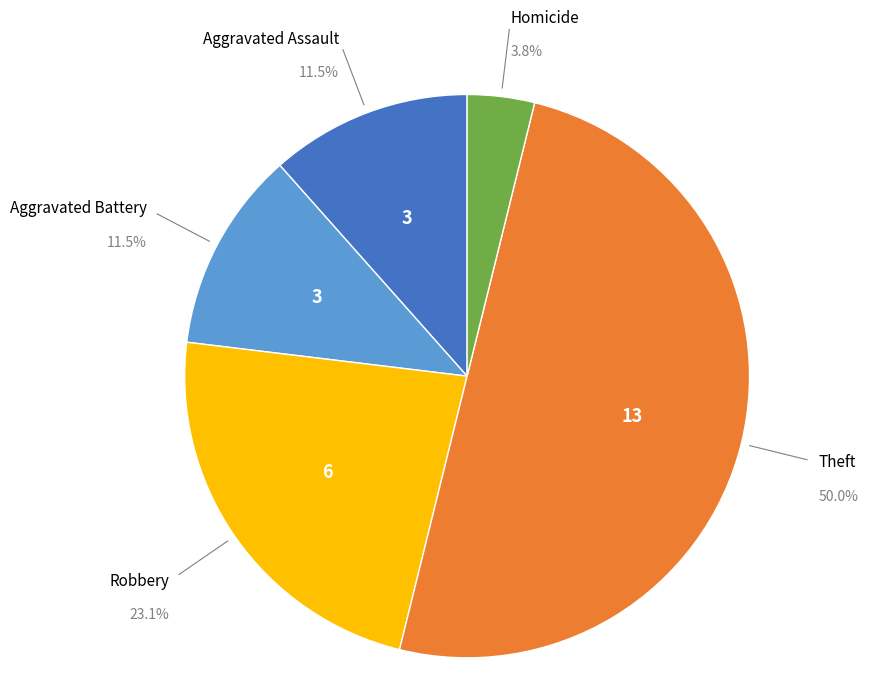

Does Robbery account for over 50% of the chart?

No